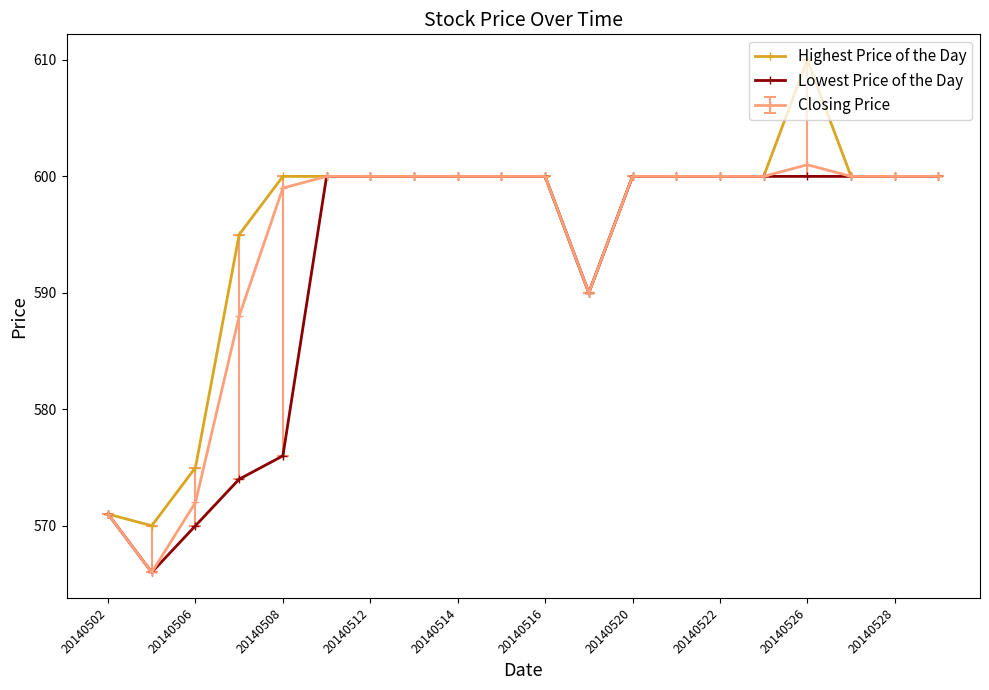

What is the highest value of the Lowest Price of the Day series?

600